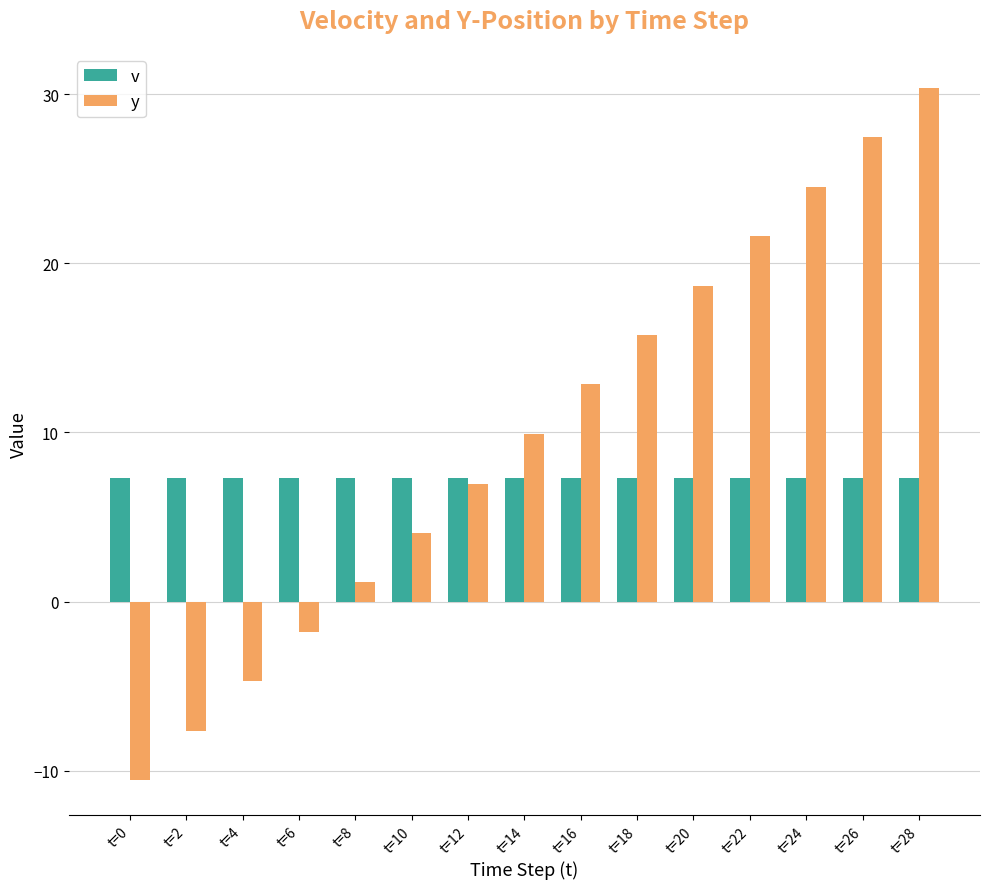

At which label is y closest to 9?

t=14